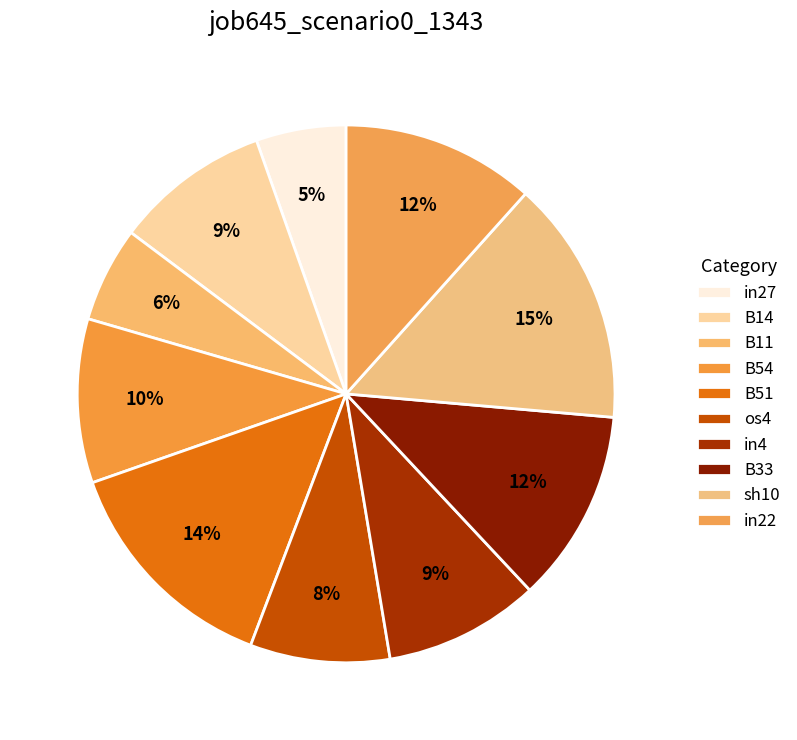

How many slices are in this pie chart?

10